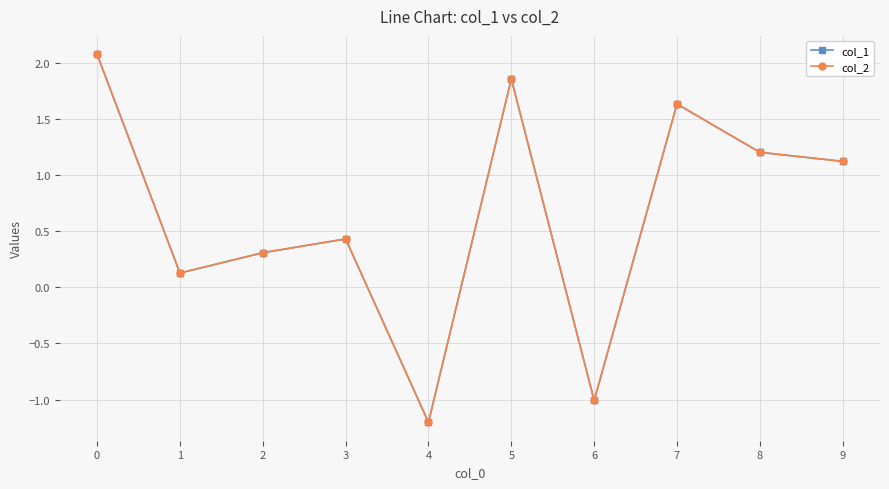

Does the chart have visible grid lines?

Yes